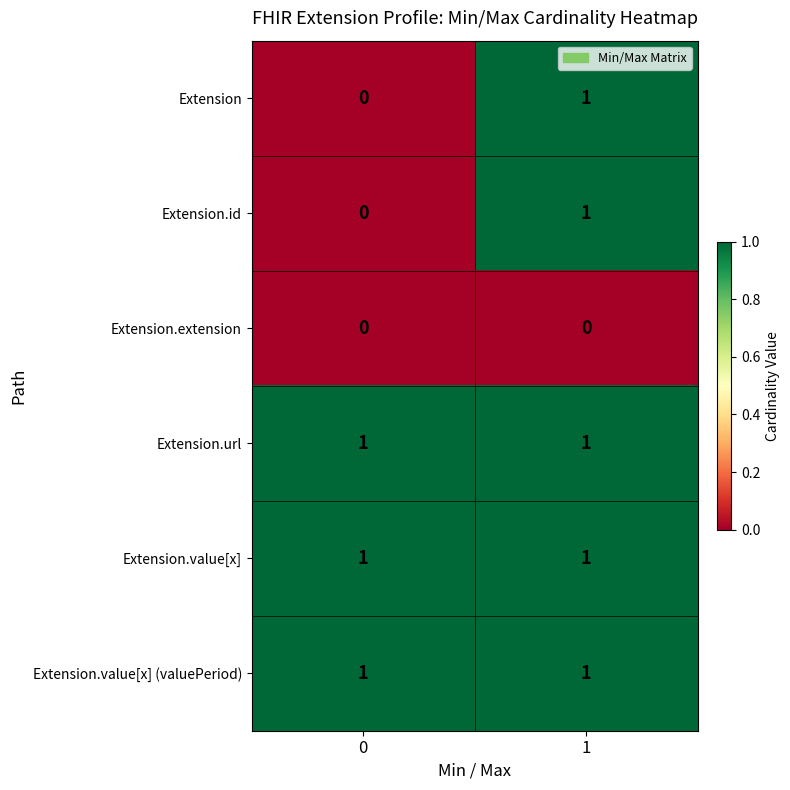

True or false: Extension.value[x] has a value of 2 at 1.

False